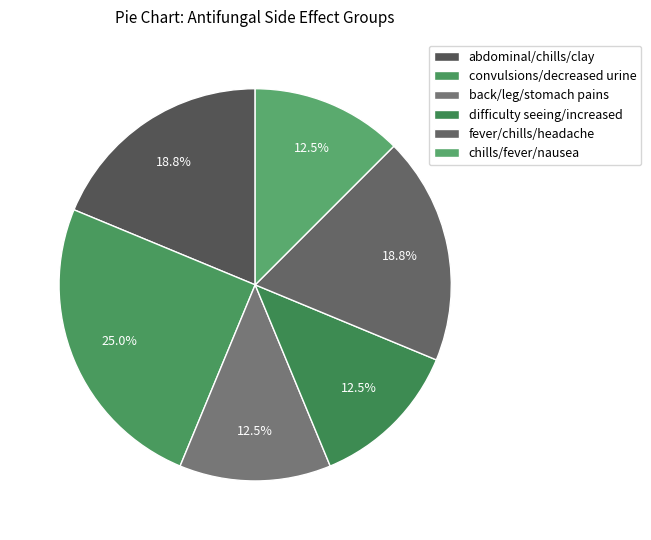

Combined, do chills/fever/nausea and back/leg/stomach pains account for over 50%?

No